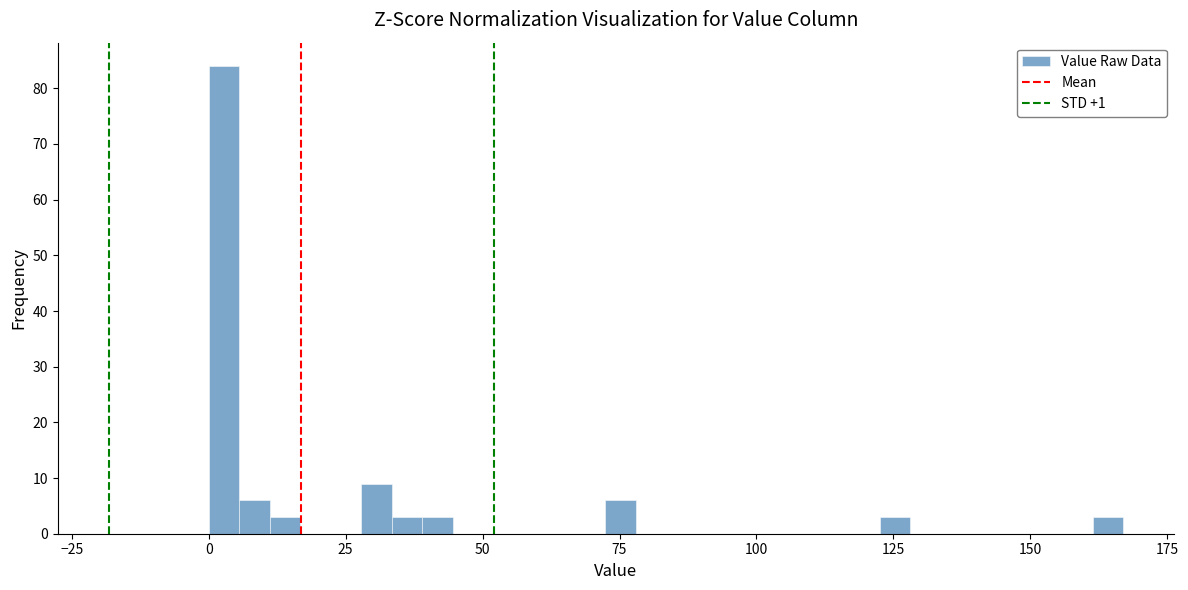

Read against the x-axis, roughly where is the centre of the tallest bar?

5